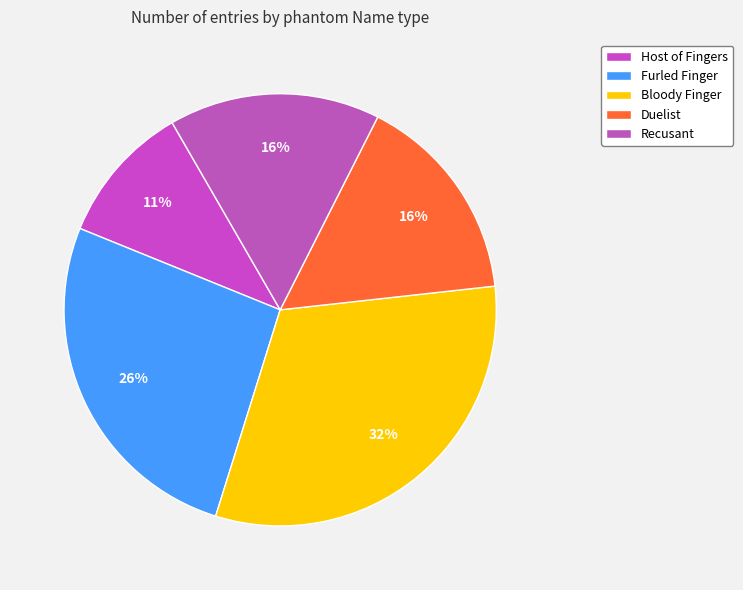

Is there a majority slice in this chart?

No